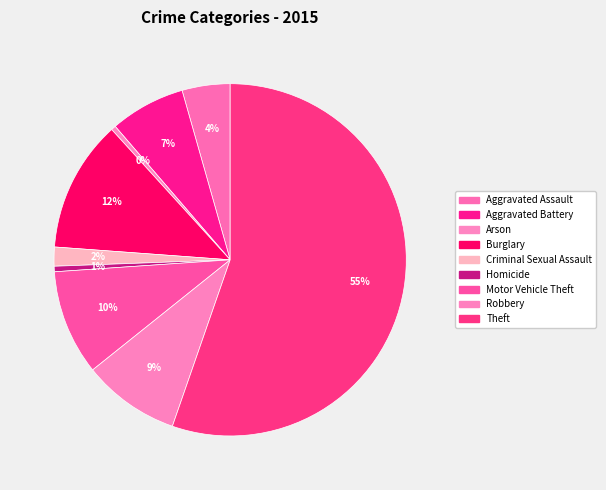

Combined, do Arson and Aggravated Battery account for over 50%?

No